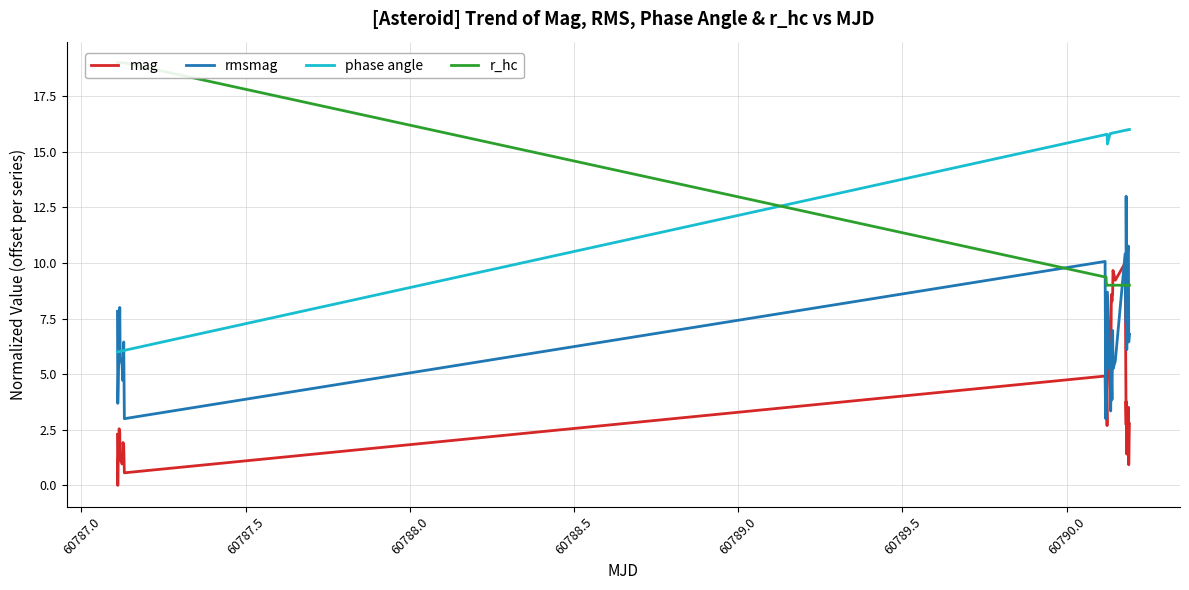

What is the approximate value of phase angle at 60787.0?

6.0